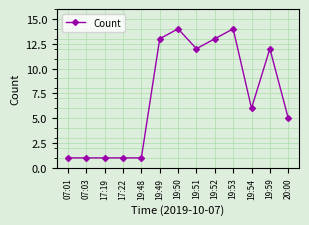

What position from the left is 19:49?

6